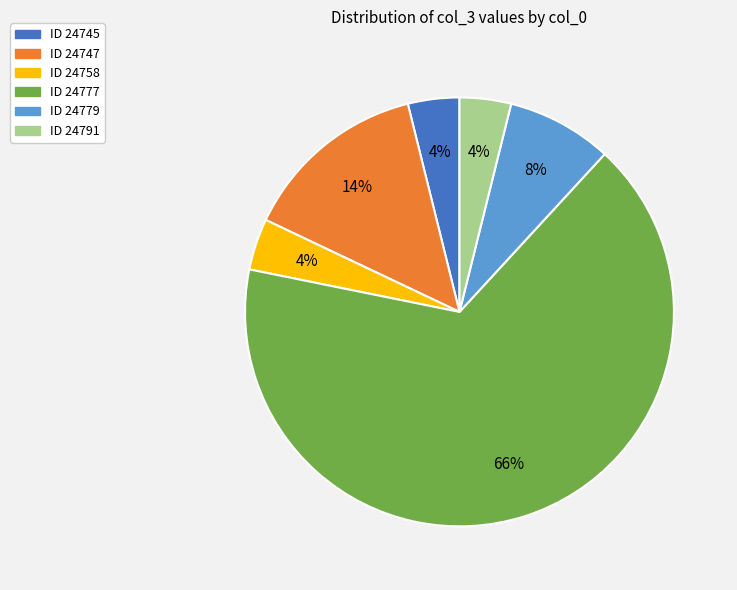

To the nearest percent, what is the average slice percentage?

17%